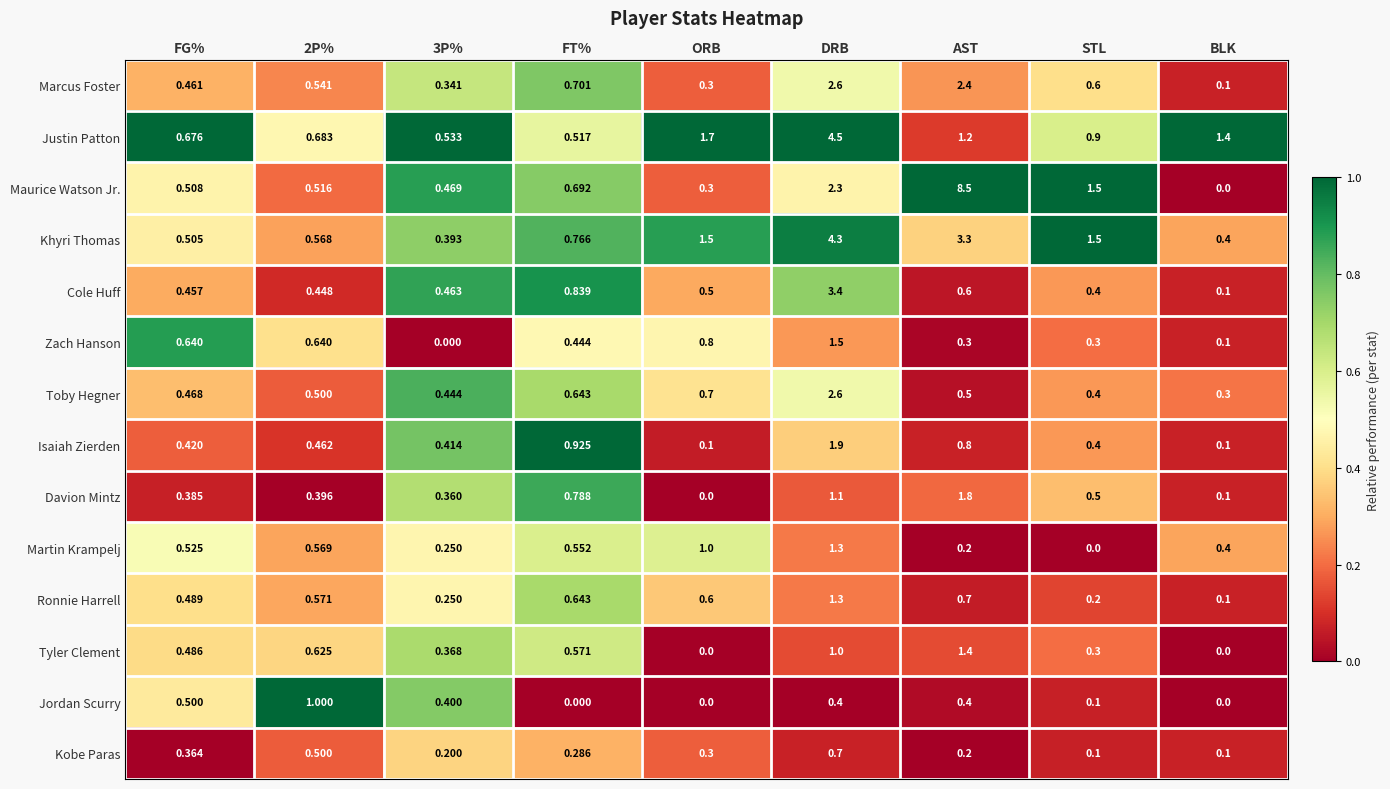

How many data points does each series have?

9